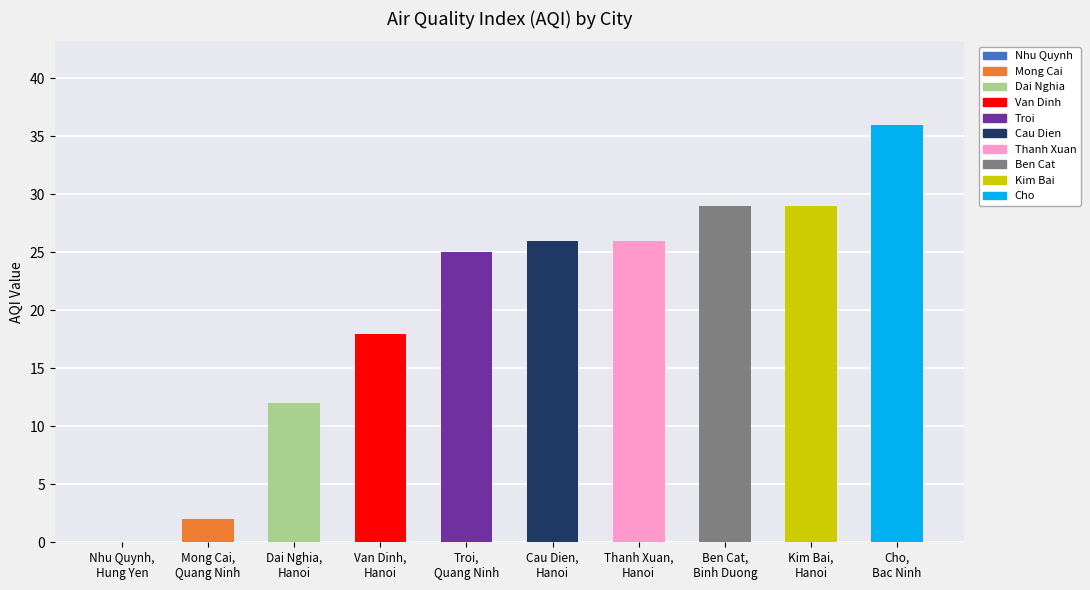

What is the maximum value shown in the chart?

36